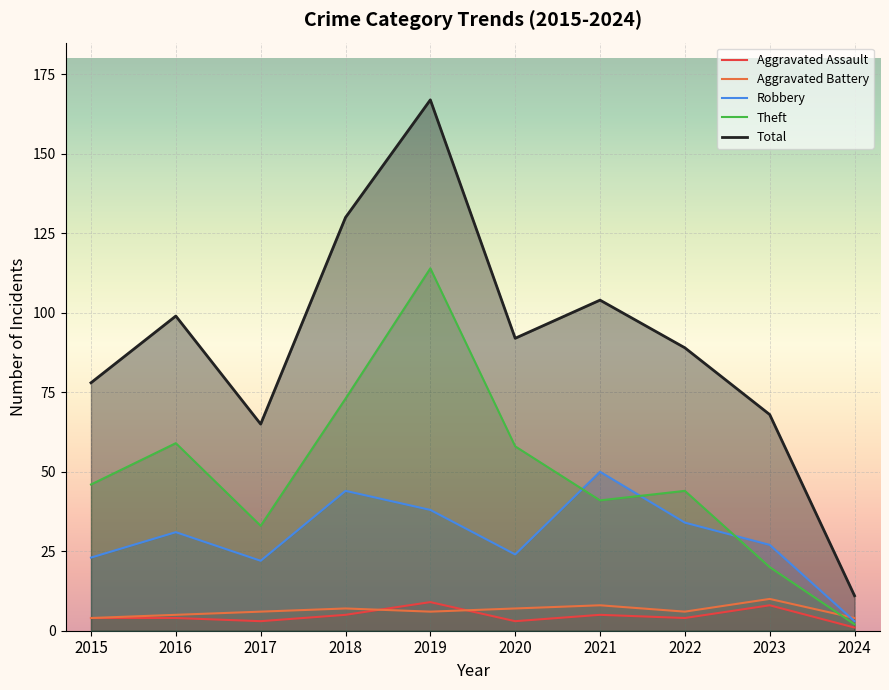

What is the smallest value displayed?

1